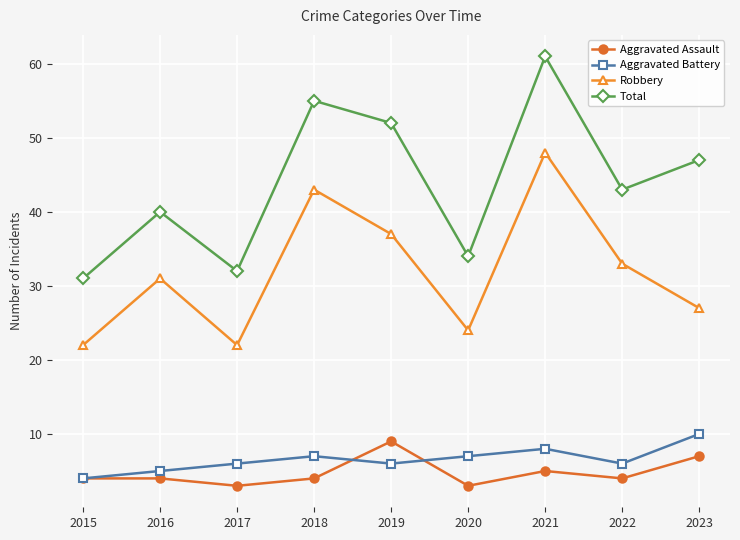

True or false: Robbery has more than 1 interior local peaks.

True